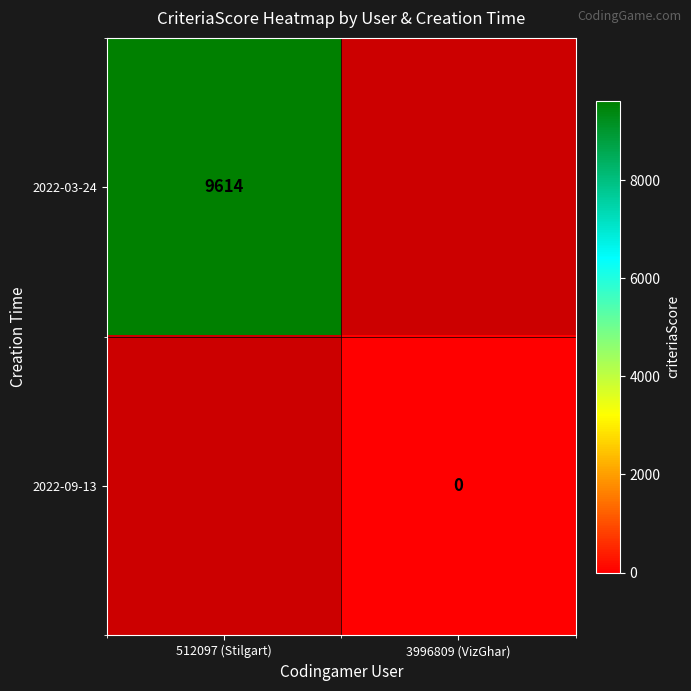

The value of 2022-03-24 at 512097 (Stilgart) is 14712. True or false?

False